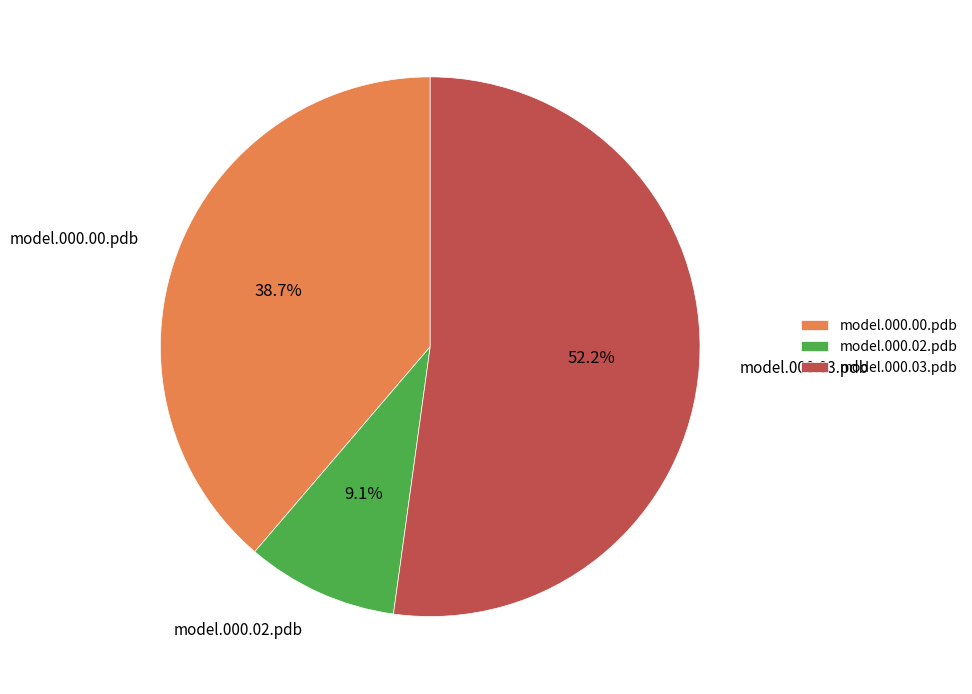

How many slices are in this pie chart?

3